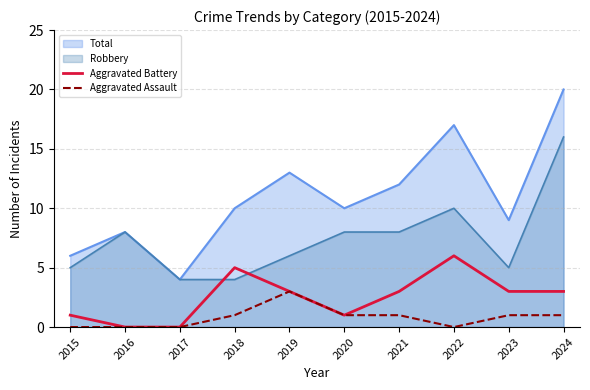

List the series in order of their peak value, lowest first.

Aggravated Assault, Aggravated Battery, Robbery, Total